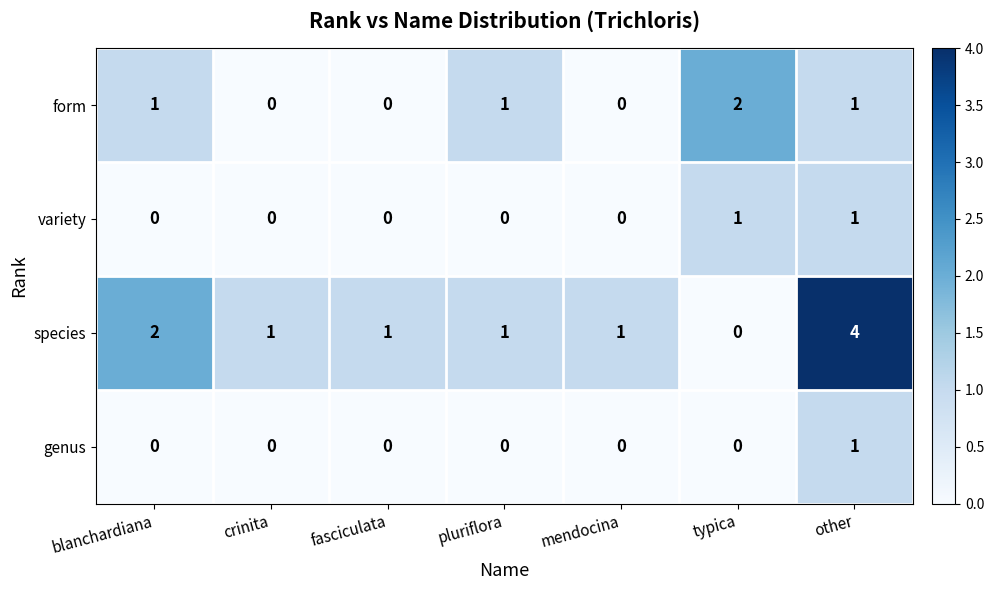

Reading left to right, extract all data points from this chart.

form: 1	0	0	1	0	2	1
variety: 0	0	0	0	0	1	1
species: 2	1	1	1	1	0	4
genus: 0	0	0	0	0	0	1